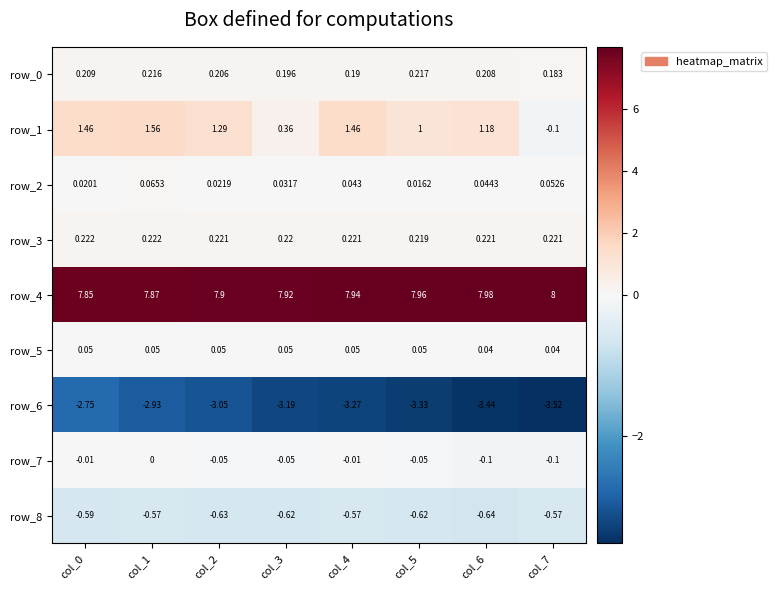

Is the value of row_0 at col_2 greater than the value of row_4 at col_1?

No